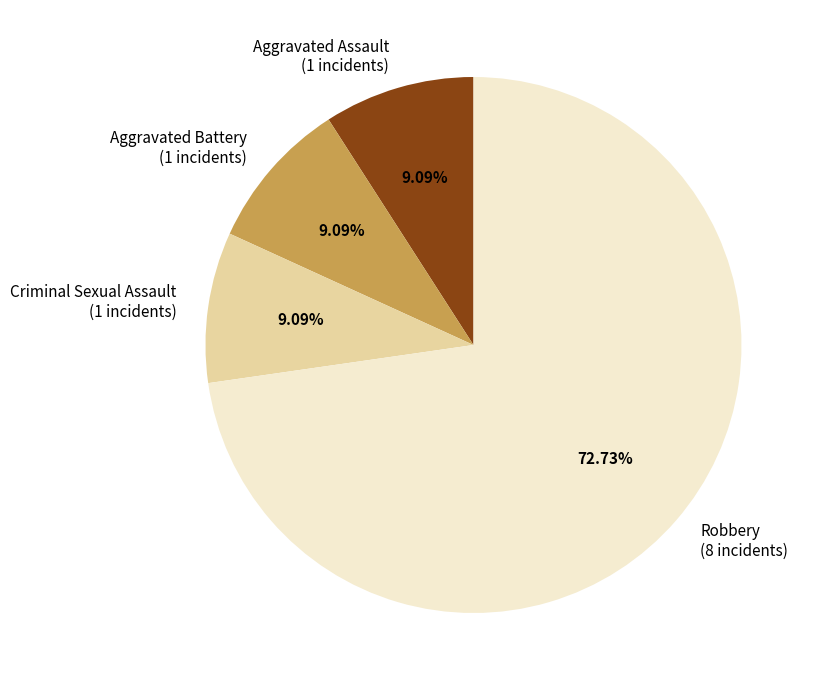

What is the majority slice?

Robbery